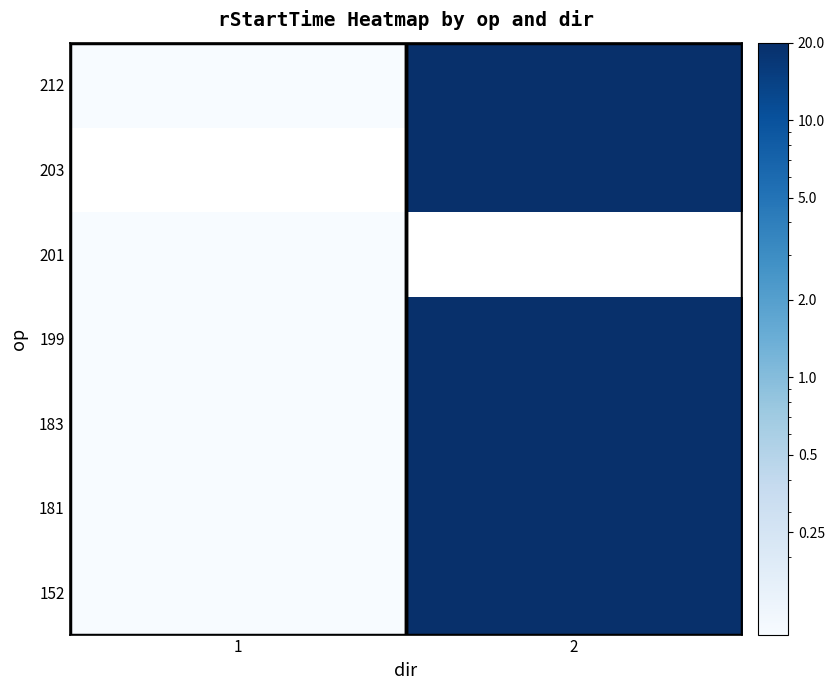

Rank the categories by 212 value from highest to lowest.

2, 1